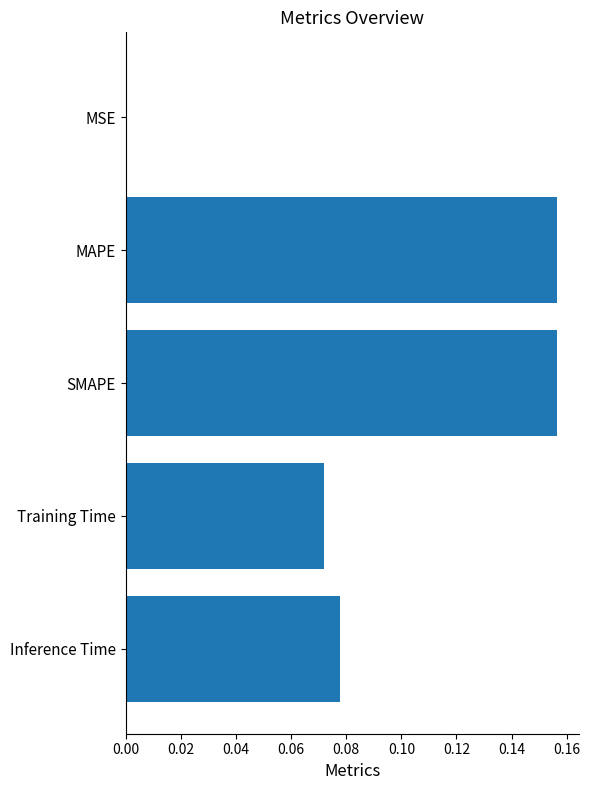

True or false: the data shows 0.0 at Training Time.

False